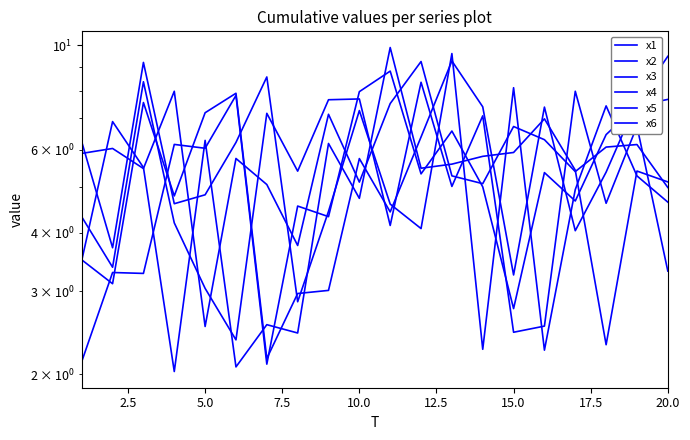

How many data points in x5 are less than 5?

8